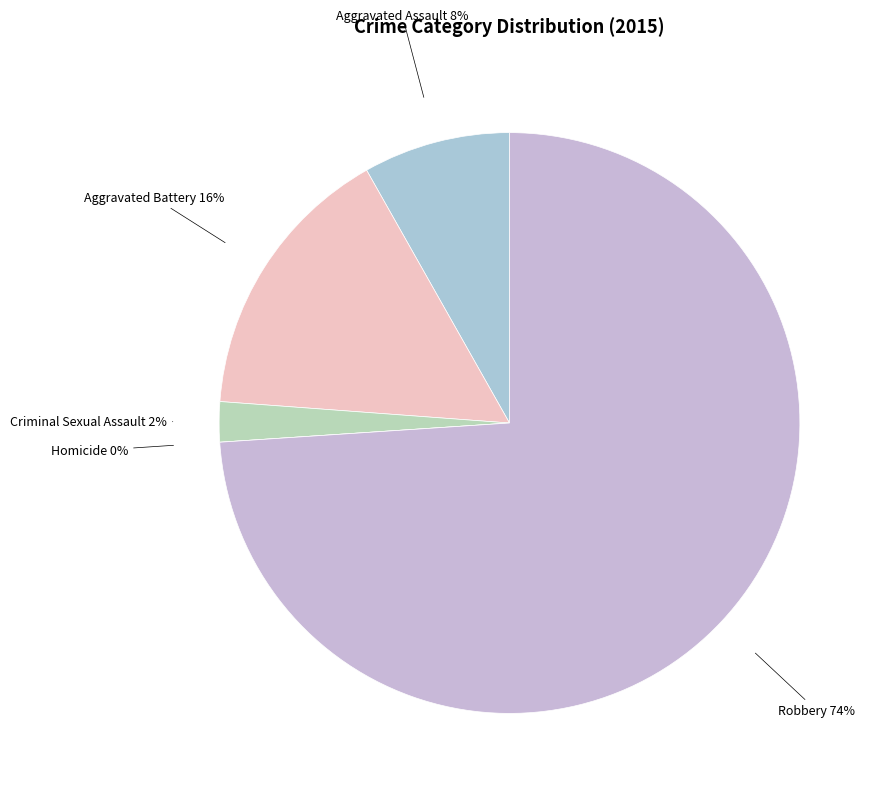

The Aggravated Assault slice represents 8% of the pie. True or false?

True